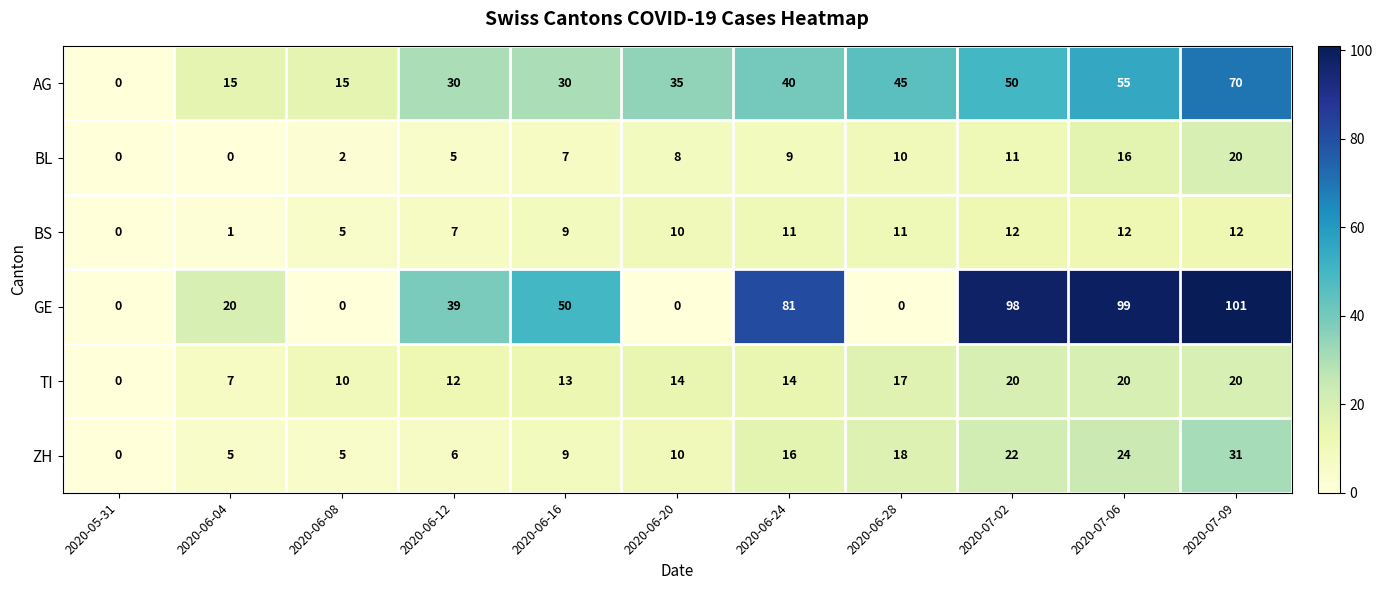

True or false: TI has a value of 7 at 2020-06-04.

True